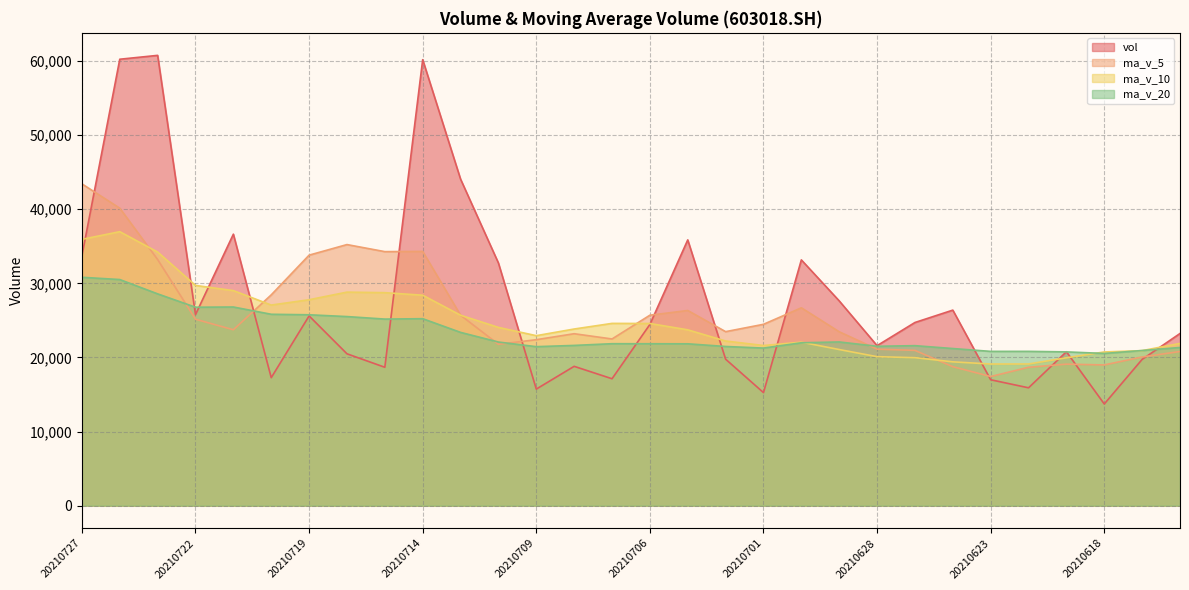

Which series has the largest total across all categories?

vol